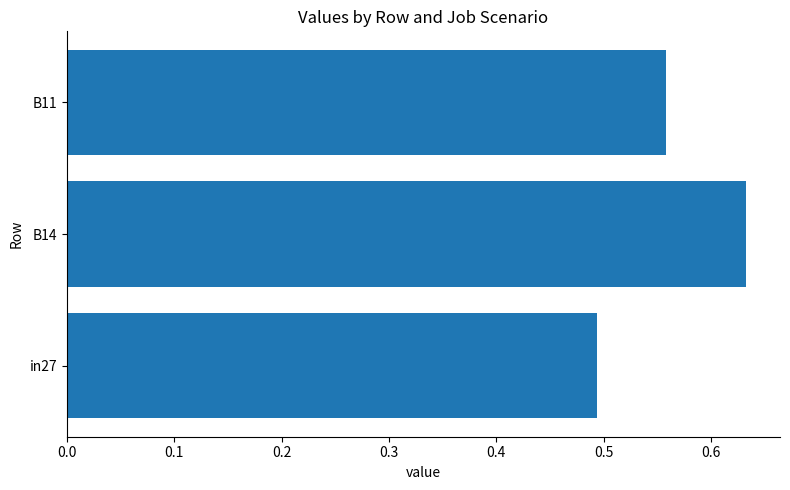

What is the sum of all values?

1.7